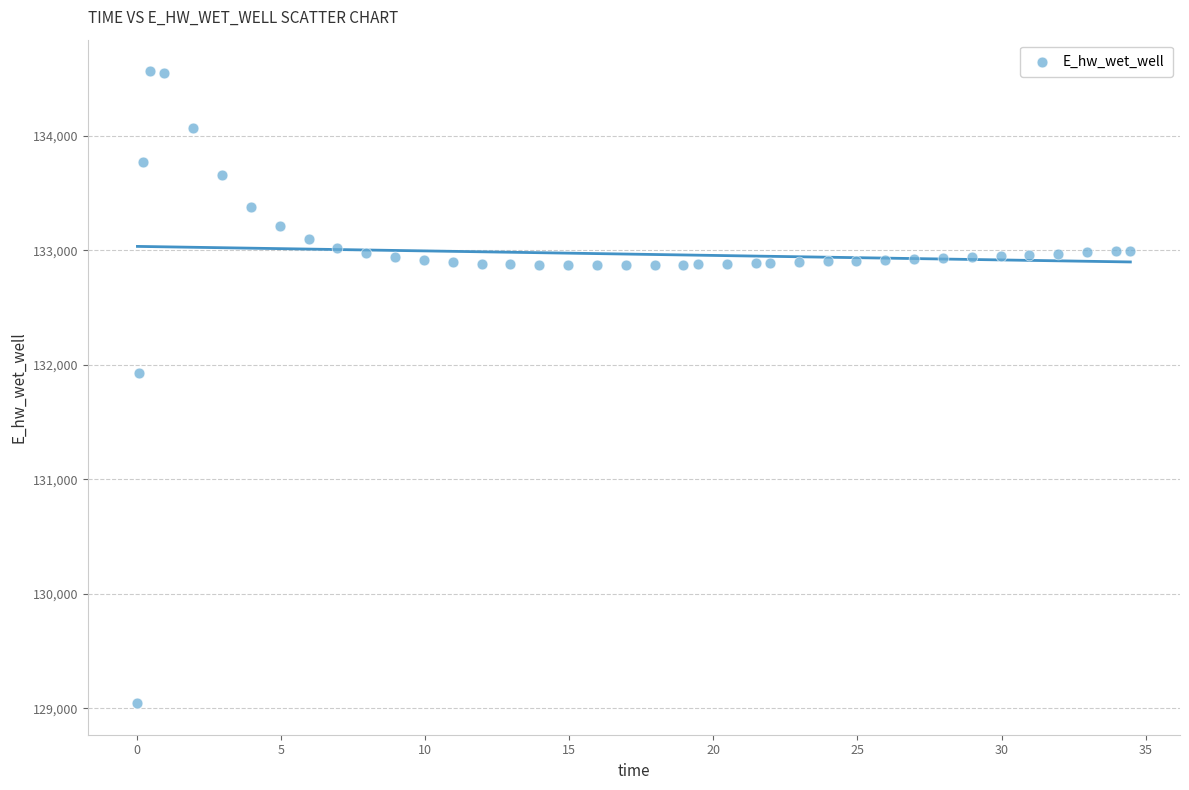

What is the range of X values (max minus min)?

34.4